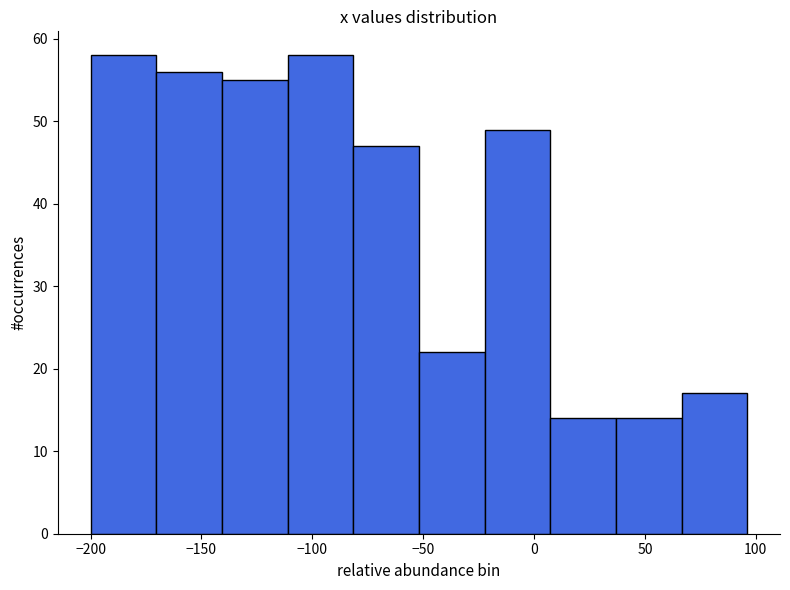

Reading left to right, transcribe this chart: for each bar, give the range it covers on the x-axis and its height. Neither the bar edges nor the heights are printed on the chart, so give them approximately, as read against the axes.

-200 to -170: 58
-170 to -140: 56
-140 to -110: 55
-110 to -80: 58
-80 to -50: 47
-50 to -20: 22
-20 to 5: 49
5 to 35: 14
35 to 65: 14
65 to 95: 17